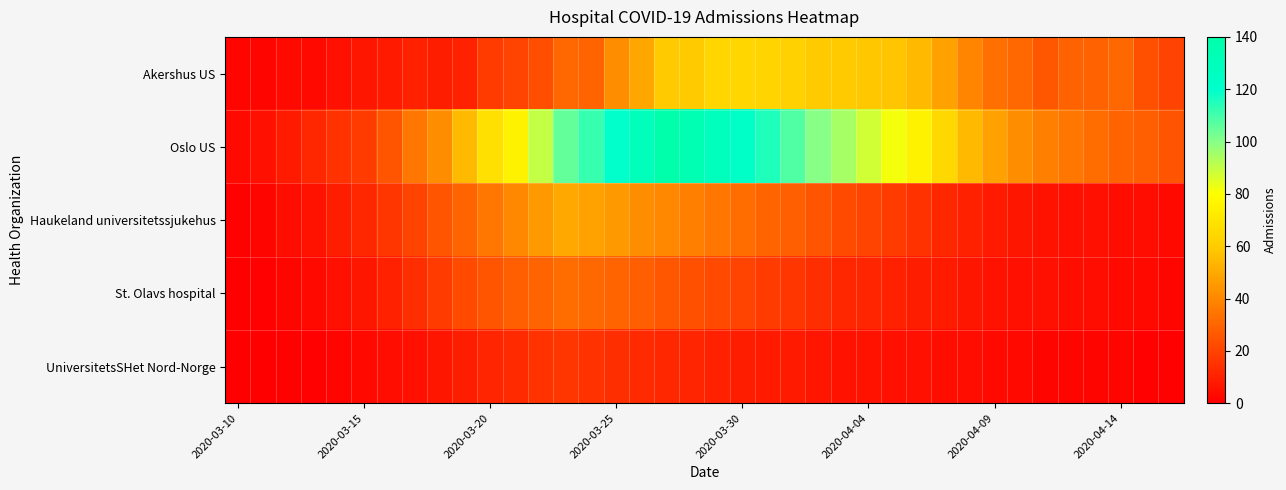

List the series in order of their peak value, lowest first.

UniversitetsSHet Nord-Norge, St. Olavs hospital, Haukeland universitetssjukehus, Akershus US, Oslo US